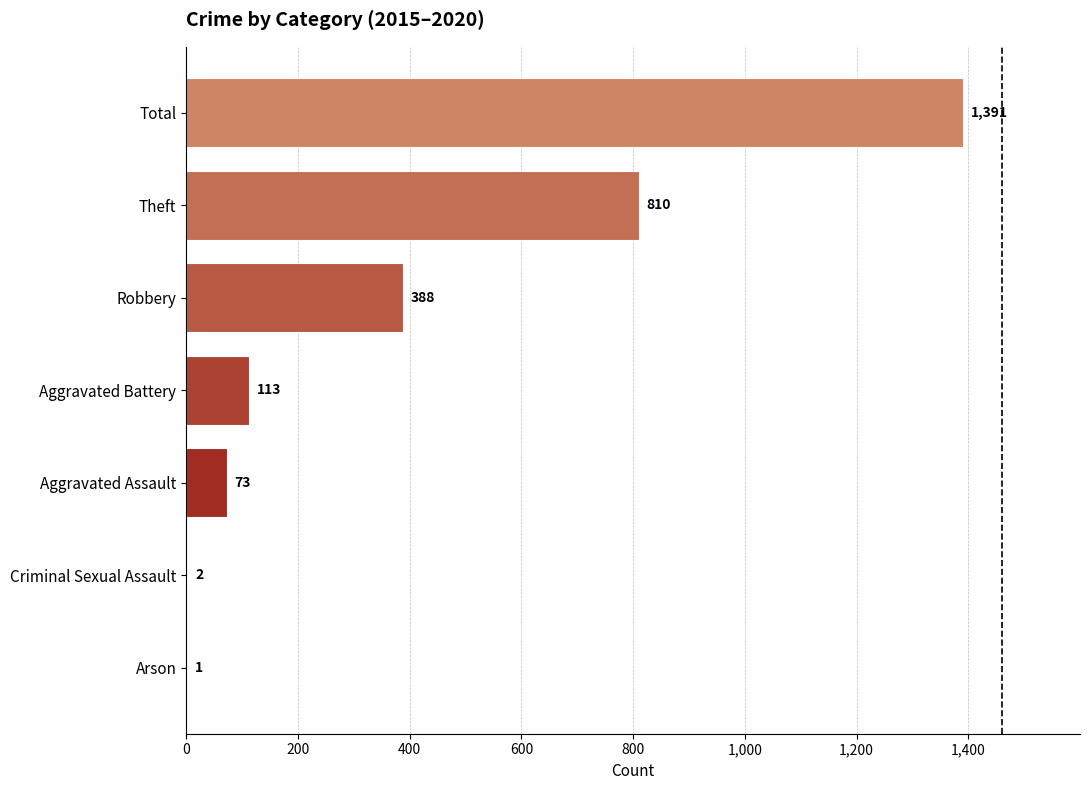

What is the sum of the values at Total and Criminal Sexual Assault?

1393